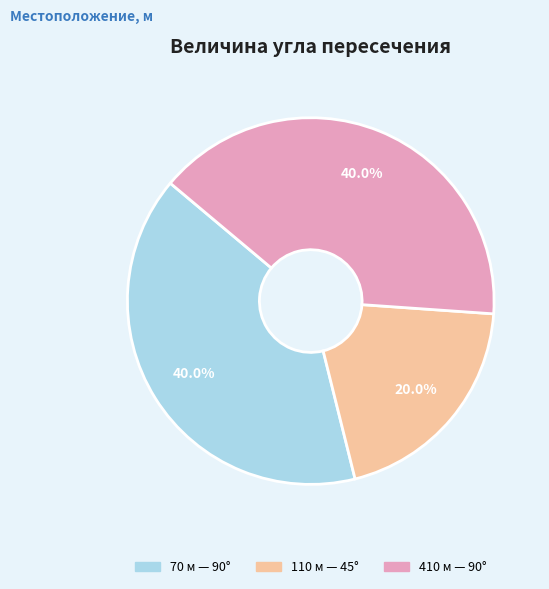

True or false: 110 accounts for 20% of the total.

True